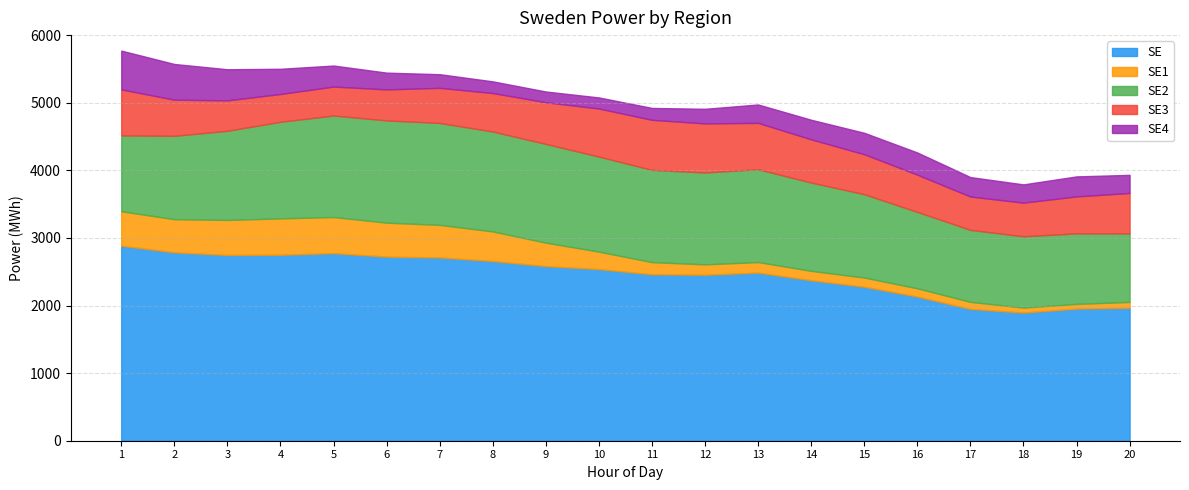

True or false: SE1 has more than 0 interior local peaks.

True